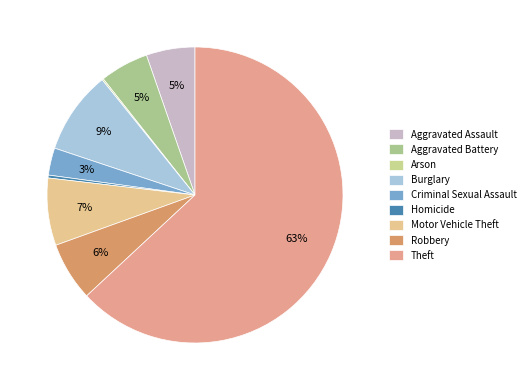

To the nearest percent, what is the combined percentage of Robbery and Aggravated Assault?

12%